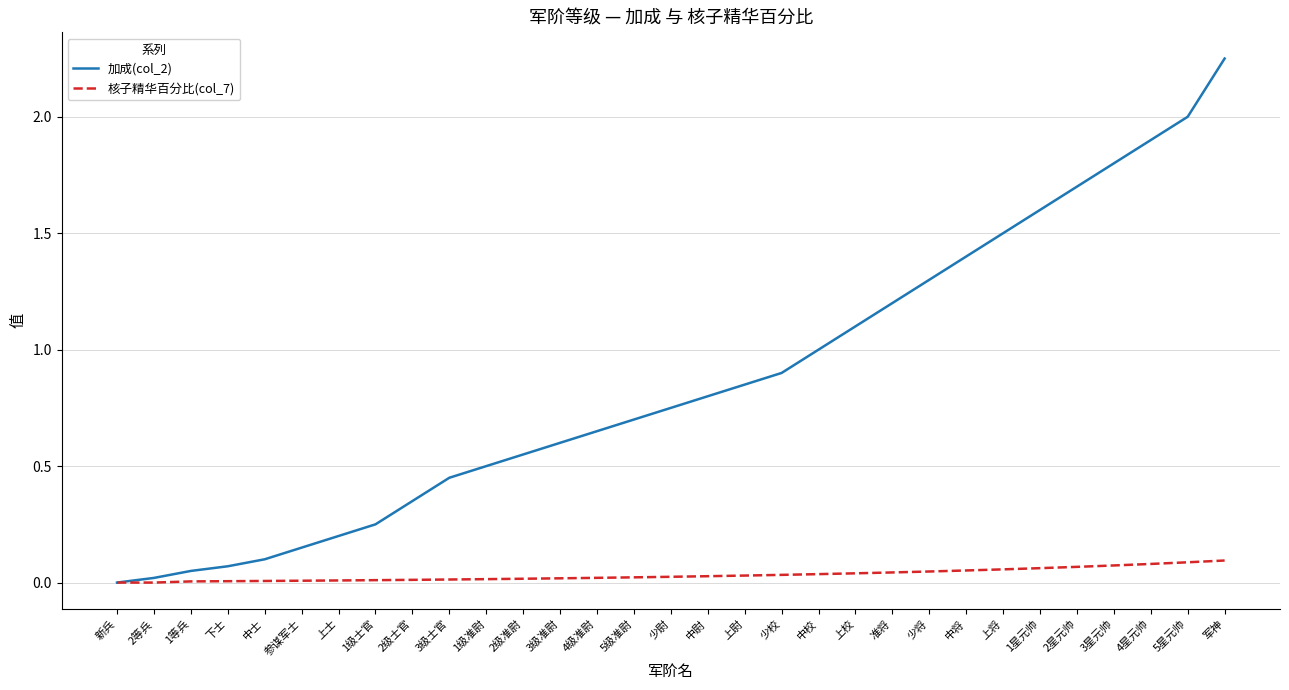

List the series in order of their overall mean, lowest first.

核子精华百分比(col_7), 加成(col_2)